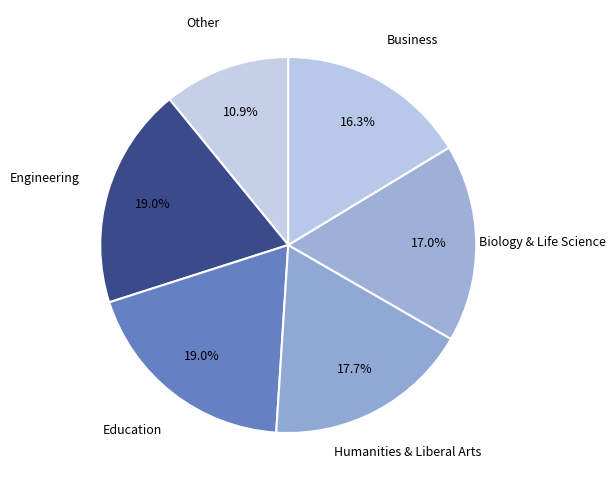

Count the number of slices in the pie.

6